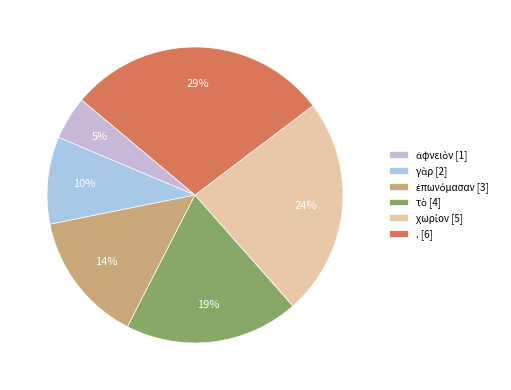

How many segments does this pie chart have?

6